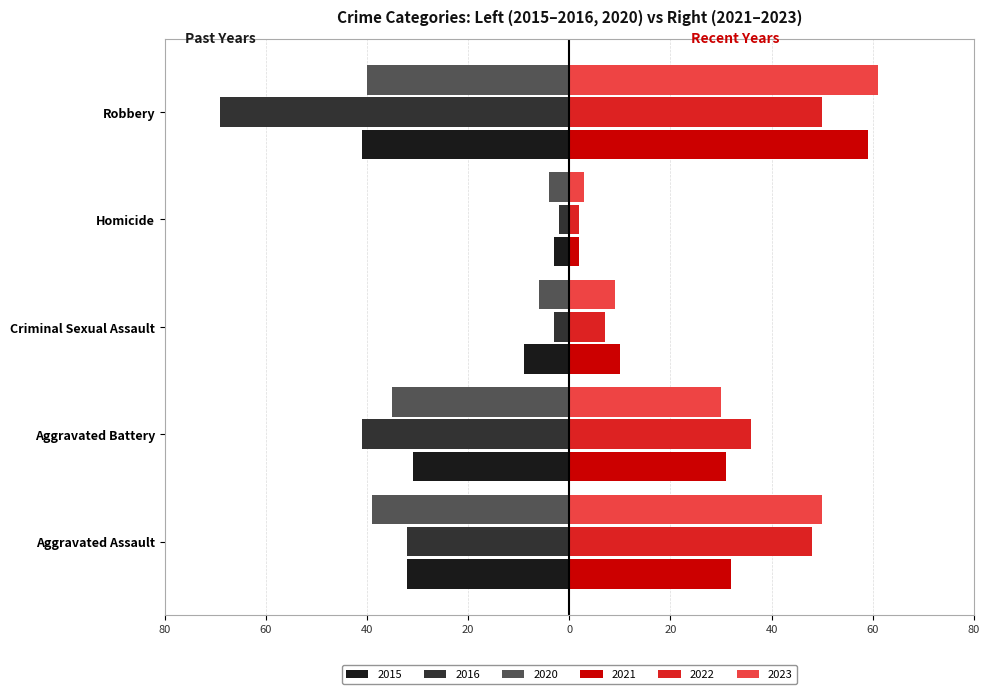

What are all the series names shown in the legend?

2015, 2016, 2020, 2021, 2022, 2023